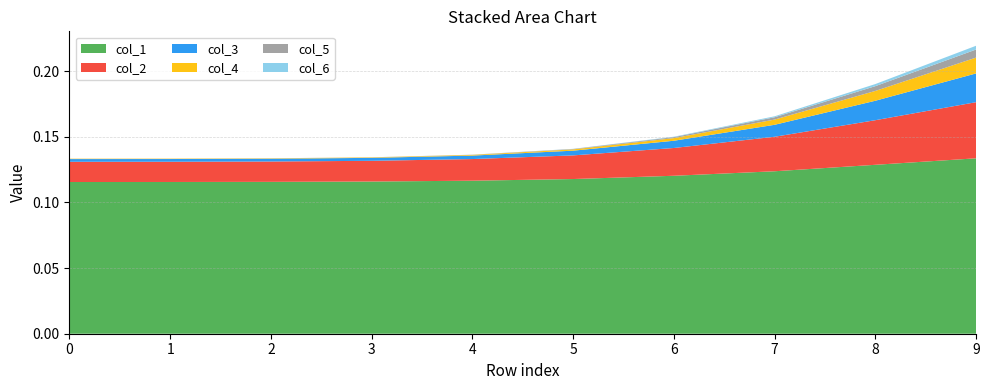

Reading left to right, transcribe all the data shown in this chart.

col_1: 0.1	0.1	0.1	0.1	0.1	0.1	0.1	0.1	0.1	0.1
col_2: 0.0	0.0	0.0	0.0	0.0	0.0	0.0	0.0	0.0	0.0
col_3: 0.0	0.0	0.0	0.0	0.0	0.0	0.0	0.0	0.0	0.0
col_4: 0.0	0.0	0.0	0.0	0.0	0.0	0.0	0.0	0.0	0.0
col_5: 0.0	0.0	0.0	0.0	0.0	0.0	0.0	0.0	0.0	0.0
col_6: 0.0	0.0	0.0	0.0	0.0	0.0	0.0	0.0	0.0	0.0